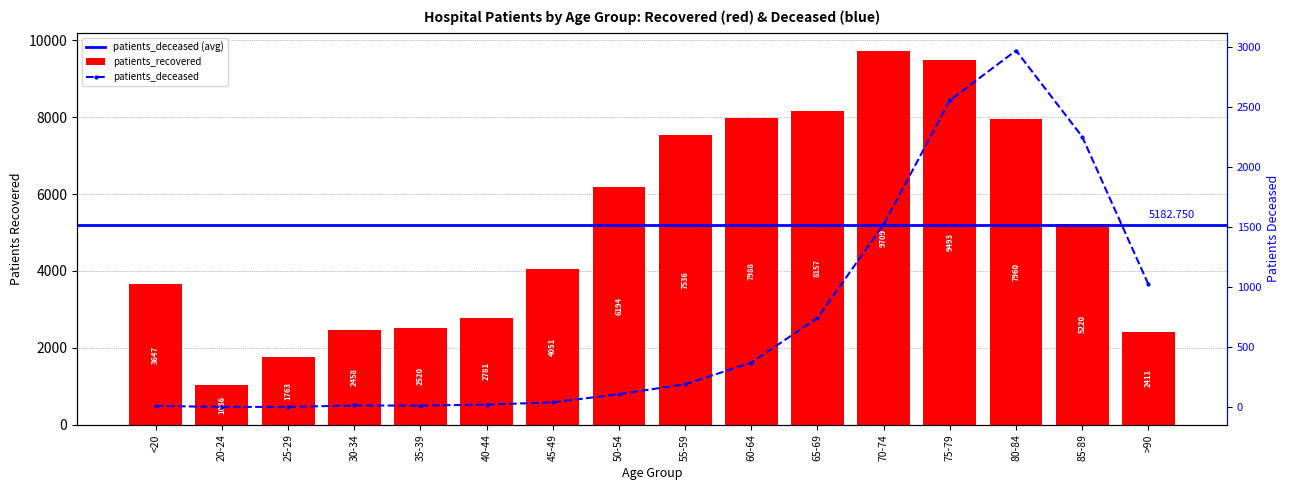

What is the average value of the patients_deceased series?

742